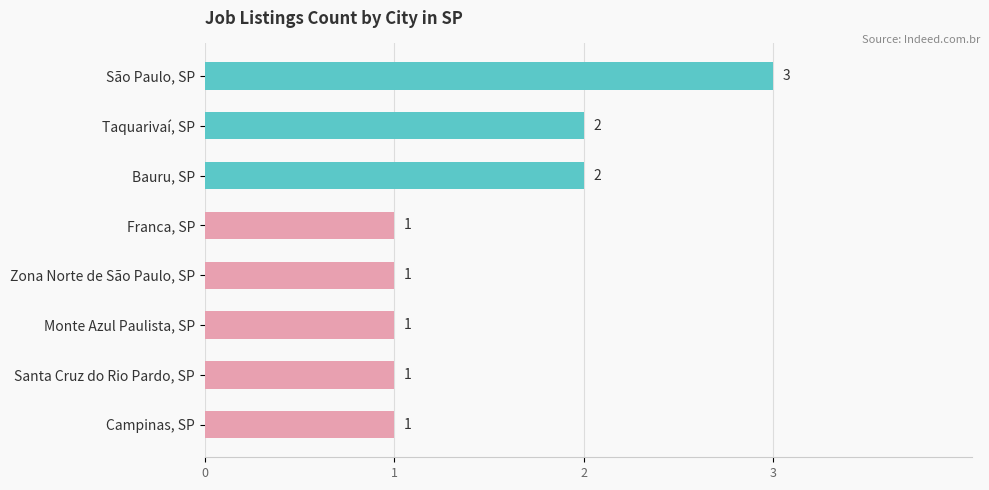

What is the difference between the maximum and second lowest values?

2